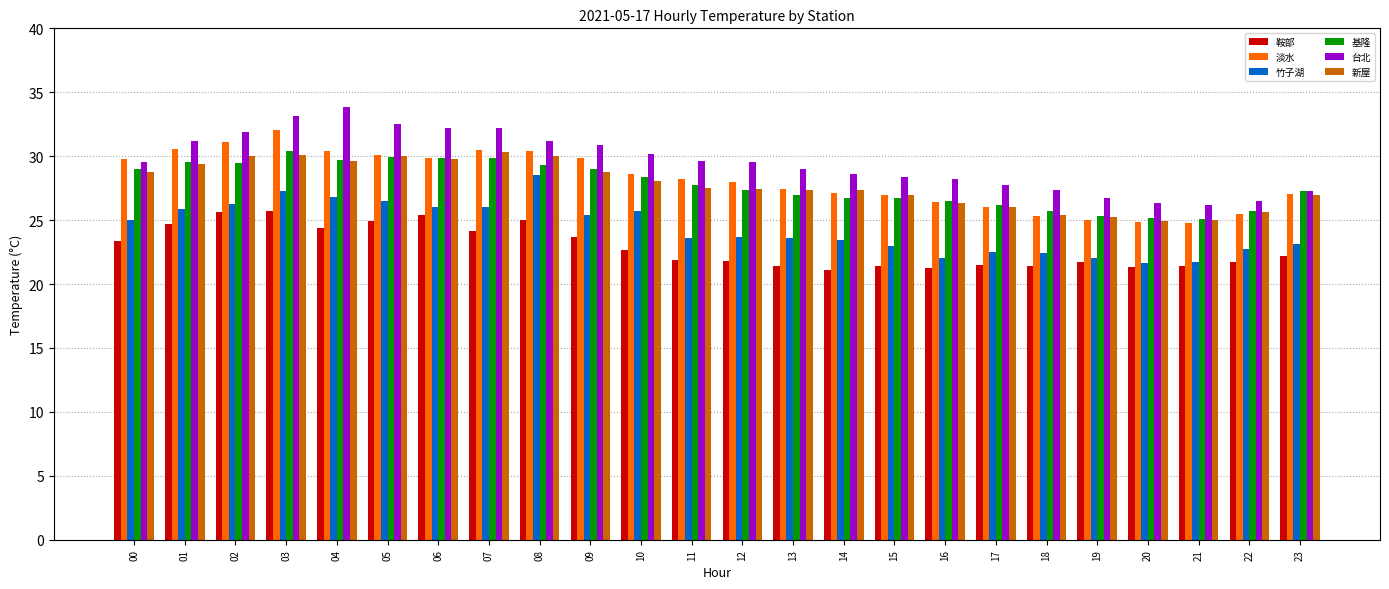

Count the number of data series in this chart.

6